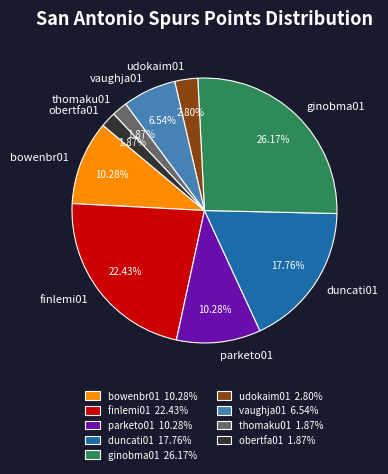

How many segments does this pie chart have?

9